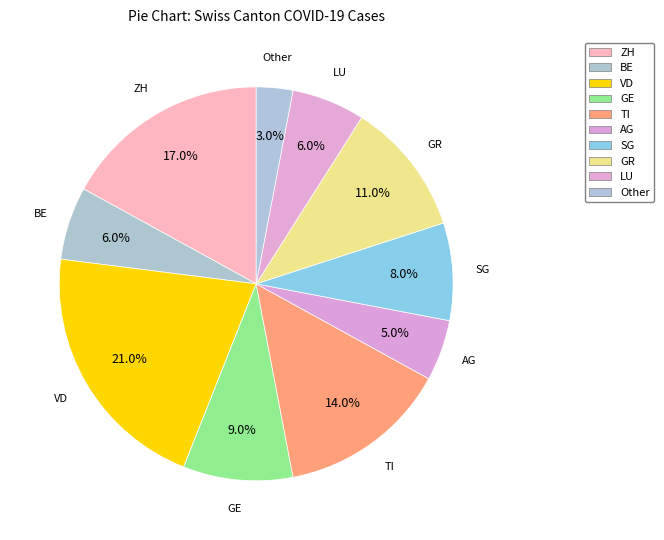

The Other slice represents 1% of the pie. True or false?

False